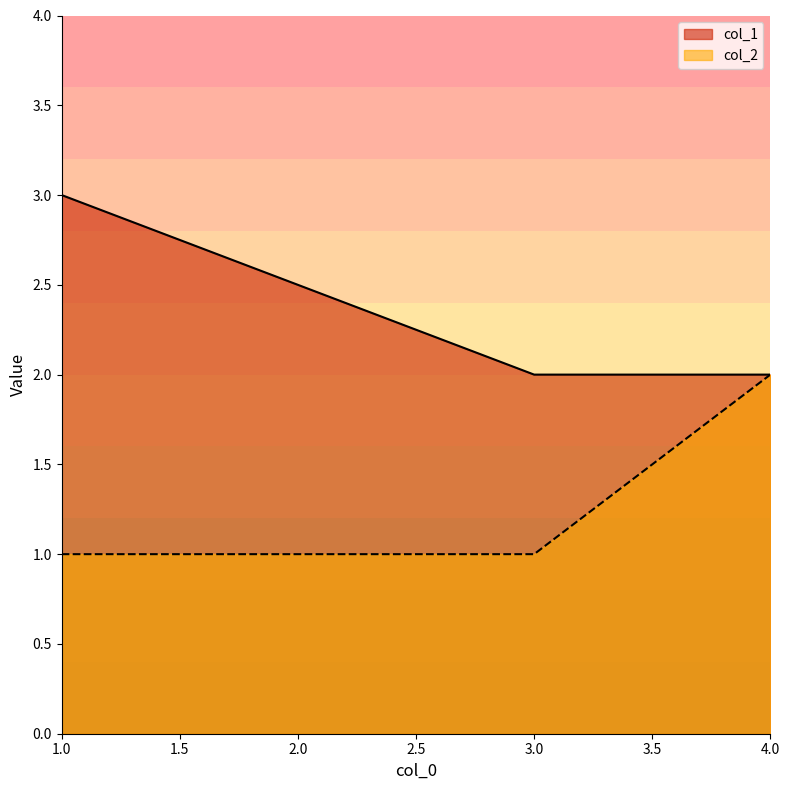

What is the minimum value shown in the chart?

1